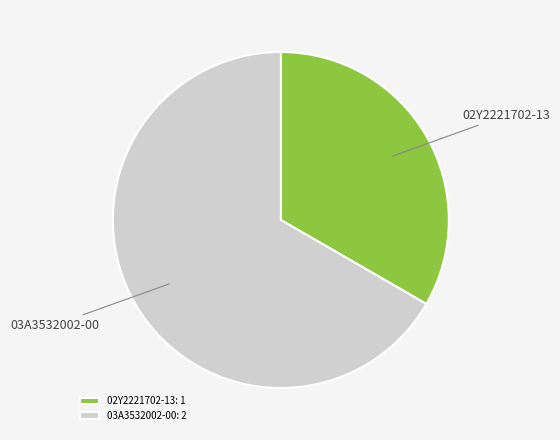

Which has a higher value, 03A3532002-00 or 02Y2221702-13?

03A3532002-00